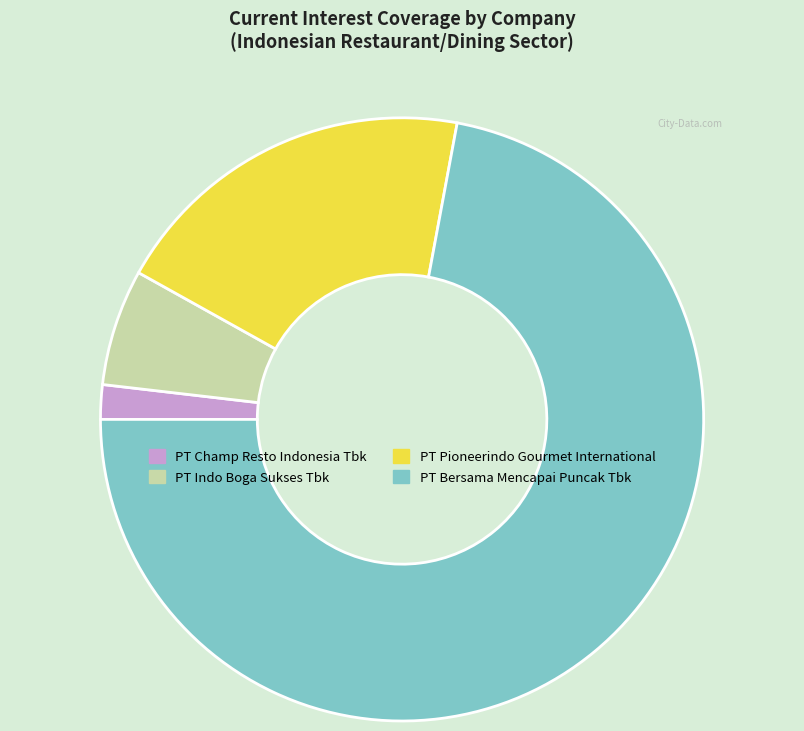

Between PT Indo Boga Sukses Tbk and PT Bersama Mencapai Puncak Tbk, which is larger?

PT Bersama Mencapai Puncak Tbk